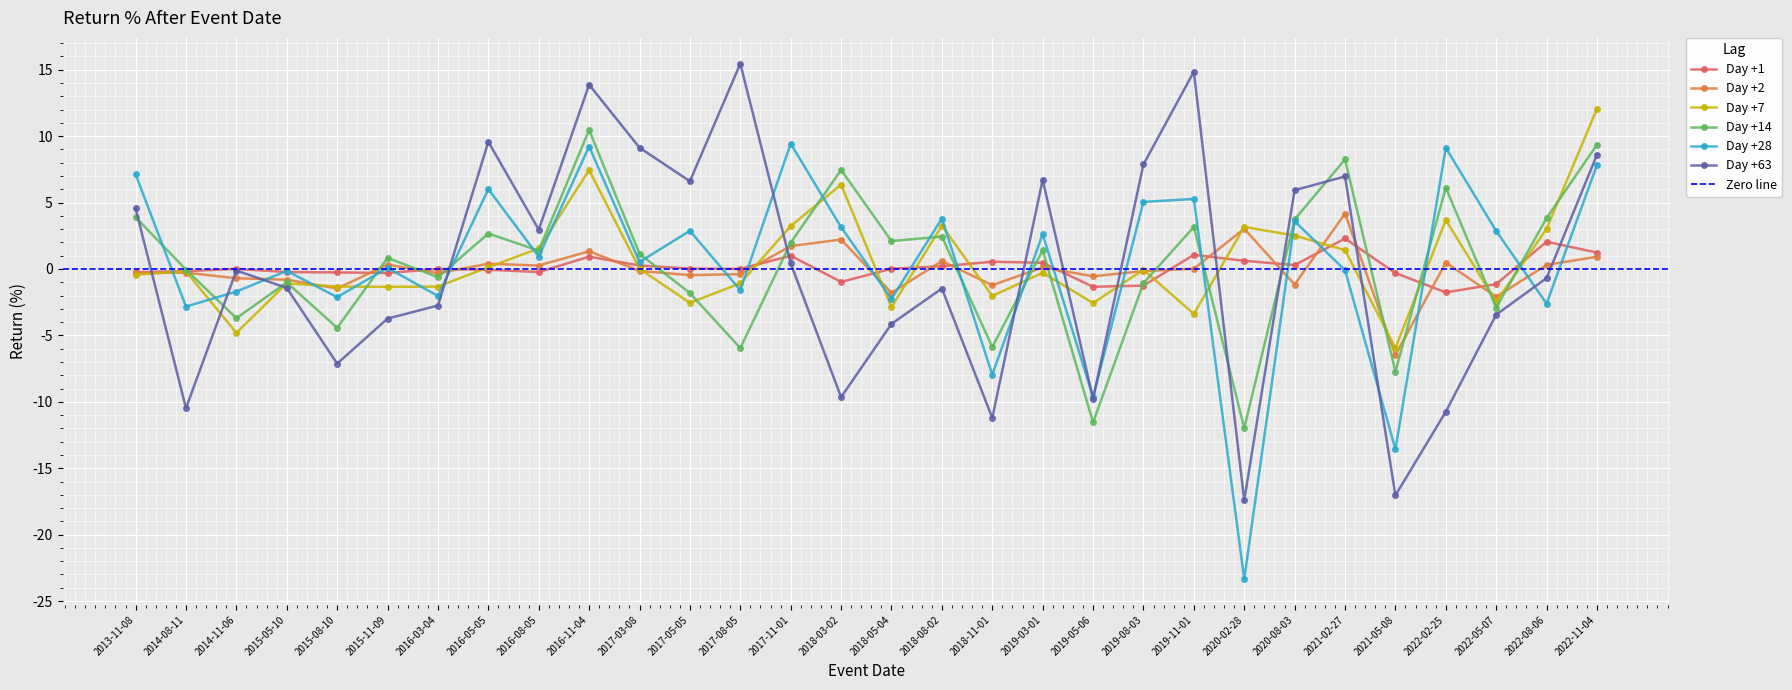

Reading left to right, list all the values displayed in this chart.

Day +1: 2013-11-08=-0.2	2014-08-11=-0.2	2014-11-06=0.0	2015-05-10=-0.2	2015-08-10=-0.3	2015-11-09=-0.3	2016-03-04=0.0	2016-05-05=-0.1	2016-08-05=-0.2	2016-11-04=0.9	2017-03-08=0.3	2017-05-05=0.0	2017-08-05=0.0	2017-11-01=1.0	2018-03-02=-1.0	2018-05-04=0.0	2018-08-02=0.2	2018-11-01=0.5	2019-03-01=0.5	2019-05-06=-1.3	2019-08-03=-1.3	2019-11-01=1.1	2020-02-28=0.6	2020-08-03=0.3	2021-02-27=2.3	2021-05-08=-0.3	2022-02-25=-1.8	2022-05-07=-1.1	2022-08-06=2.1	2022-11-04=1.2
Day +2: 2013-11-08=-0.3	2014-08-11=-0.3	2014-11-06=-0.7	2015-05-10=-0.8	2015-08-10=-1.5	2015-11-09=0.3	2016-03-04=-0.3	2016-05-05=0.4	2016-08-05=0.3	2016-11-04=1.3	2017-03-08=-0.1	2017-05-05=-0.5	2017-08-05=-0.4	2017-11-01=1.7	2018-03-02=2.2	2018-05-04=-1.8	2018-08-02=0.6	2018-11-01=-1.2	2019-03-01=0.1	2019-05-06=-0.5	2019-08-03=-0.2	2019-11-01=0.0	2020-02-28=3.0	2020-08-03=-1.2	2021-02-27=4.2	2021-05-08=-6.5	2022-02-25=0.5	2022-05-07=-2.1	2022-08-06=0.3	2022-11-04=0.9
Day +7: 2013-11-08=-0.4	2014-08-11=-0.2	2014-11-06=-4.8	2015-05-10=-1.1	2015-08-10=-1.3	2015-11-09=-1.3	2016-03-04=-1.3	2016-05-05=0.1	2016-08-05=1.5	2016-11-04=7.4	2017-03-08=0.0	2017-05-05=-2.5	2017-08-05=-1.1	2017-11-01=3.2	2018-03-02=6.4	2018-05-04=-2.9	2018-08-02=3.3	2018-11-01=-2.0	2019-03-01=-0.3	2019-05-06=-2.6	2019-08-03=-0.1	2019-11-01=-3.4	2020-02-28=3.2	2020-08-03=2.5	2021-02-27=1.4	2021-05-08=-6.0	2022-02-25=3.7	2022-05-07=-2.5	2022-08-06=3.0	2022-11-04=12.1
Day +14: 2013-11-08=3.9	2014-08-11=-0.0	2014-11-06=-3.7	2015-05-10=-1.0	2015-08-10=-4.4	2015-11-09=0.8	2016-03-04=-0.6	2016-05-05=2.7	2016-08-05=1.4	2016-11-04=10.5	2017-03-08=1.1	2017-05-05=-1.8	2017-08-05=-6.0	2017-11-01=2.0	2018-03-02=7.5	2018-05-04=2.1	2018-08-02=2.4	2018-11-01=-5.9	2019-03-01=1.4	2019-05-06=-11.6	2019-08-03=-1.1	2019-11-01=3.2	2020-02-28=-12.0	2020-08-03=3.7	2021-02-27=8.2	2021-05-08=-7.7	2022-02-25=6.1	2022-05-07=-2.9	2022-08-06=3.8	2022-11-04=9.4
Day +28: 2013-11-08=7.1	2014-08-11=-2.8	2014-11-06=-1.7	2015-05-10=-0.1	2015-08-10=-2.1	2015-11-09=0.1	2016-03-04=-2.0	2016-05-05=6.0	2016-08-05=0.9	2016-11-04=9.2	2017-03-08=0.5	2017-05-05=2.9	2017-08-05=-1.6	2017-11-01=9.4	2018-03-02=3.1	2018-05-04=-2.2	2018-08-02=3.8	2018-11-01=-8.0	2019-03-01=2.6	2019-05-06=-9.6	2019-08-03=5.1	2019-11-01=5.3	2020-02-28=-23.3	2020-08-03=3.6	2021-02-27=-0.1	2021-05-08=-13.6	2022-02-25=9.1	2022-05-07=2.9	2022-08-06=-2.6	2022-11-04=7.8
Day +63: 2013-11-08=4.6	2014-08-11=-10.5	2014-11-06=-0.1	2015-05-10=-1.4	2015-08-10=-7.1	2015-11-09=-3.7	2016-03-04=-2.8	2016-05-05=9.6	2016-08-05=3.0	2016-11-04=13.9	2017-03-08=9.1	2017-05-05=6.6	2017-08-05=15.5	2017-11-01=0.4	2018-03-02=-9.6	2018-05-04=-4.1	2018-08-02=-1.5	2018-11-01=-11.2	2019-03-01=6.7	2019-05-06=-9.8	2019-08-03=7.9	2019-11-01=14.9	2020-02-28=-17.4	2020-08-03=5.9	2021-02-27=7.0	2021-05-08=-17.0	2022-02-25=-10.7	2022-05-07=-3.4	2022-08-06=-0.7	2022-11-04=8.6